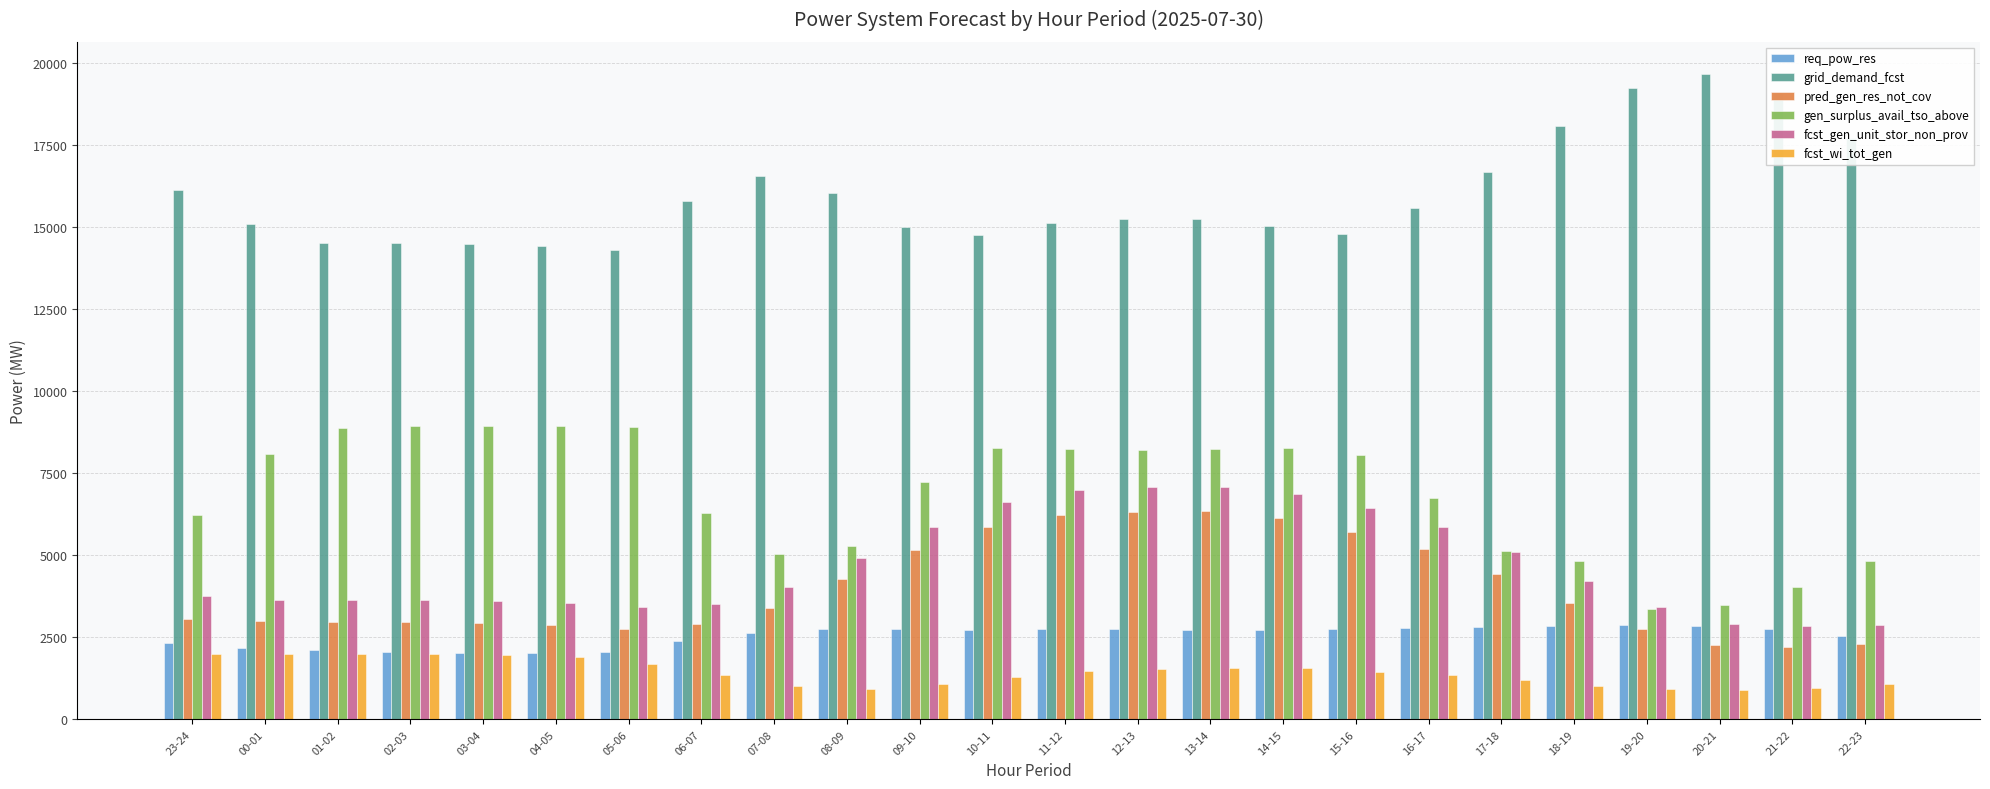

Is it true that gen_surplus_avail_tso_above equals 3487 at 20-21?

True